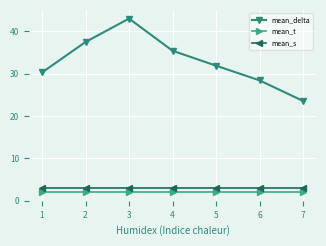

True or false: mean_t and mean_delta intersect in this chart.

False